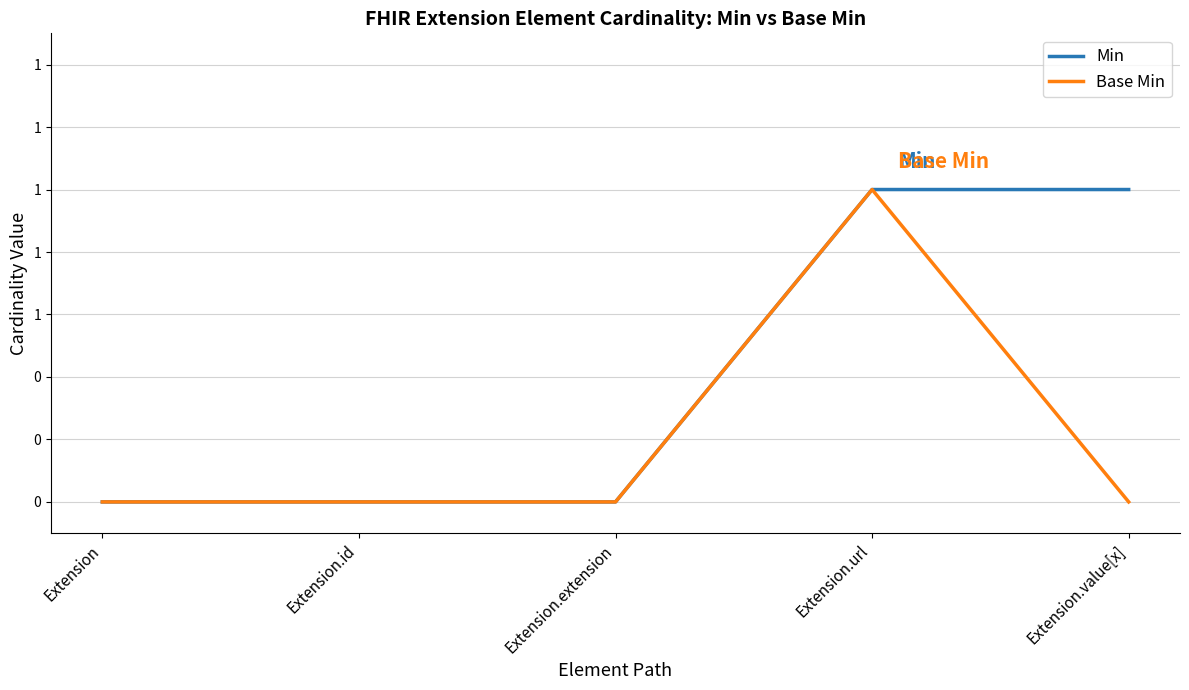

True or false: Min and Base Min cross at least once.

False